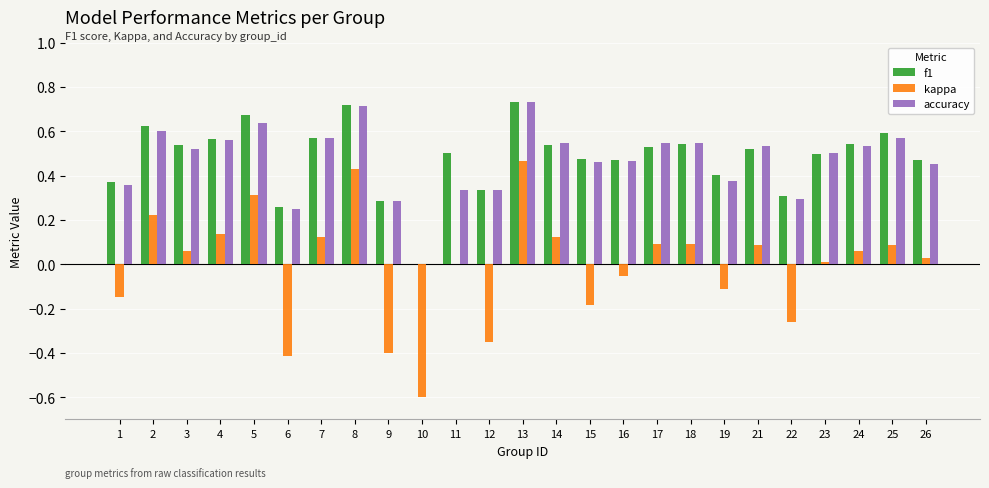

What is the sum of all f1 values?

12.1